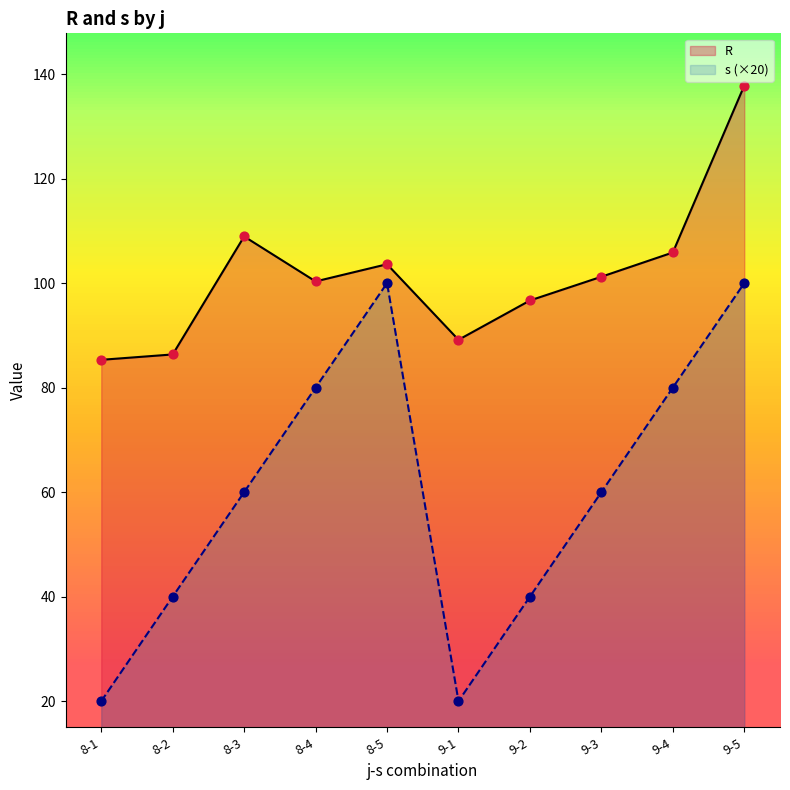

Is the value of s (×20) at 9-2 greater than the value of R at 9-1?

No